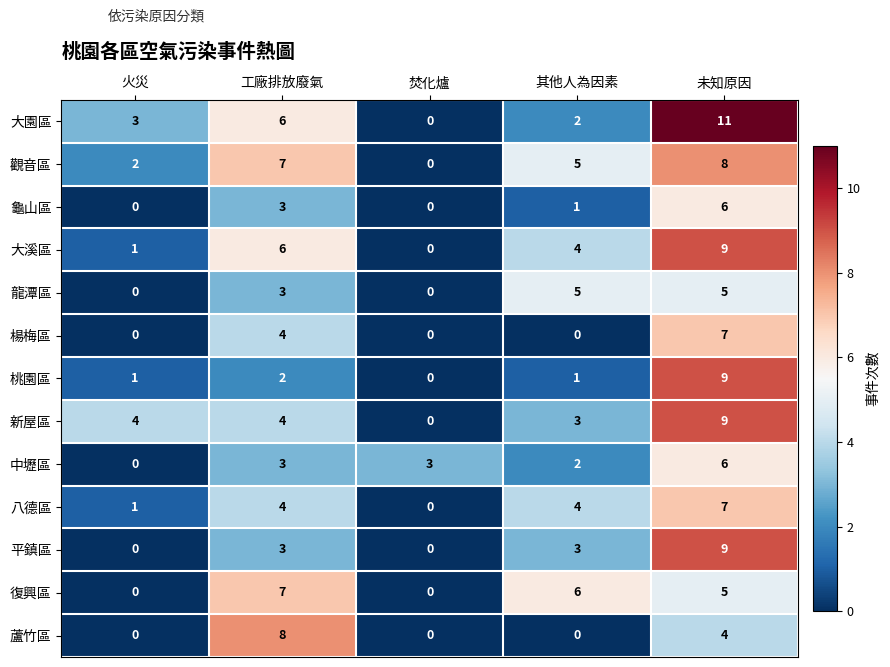

What is the total value across all series at 焚化爐?

3